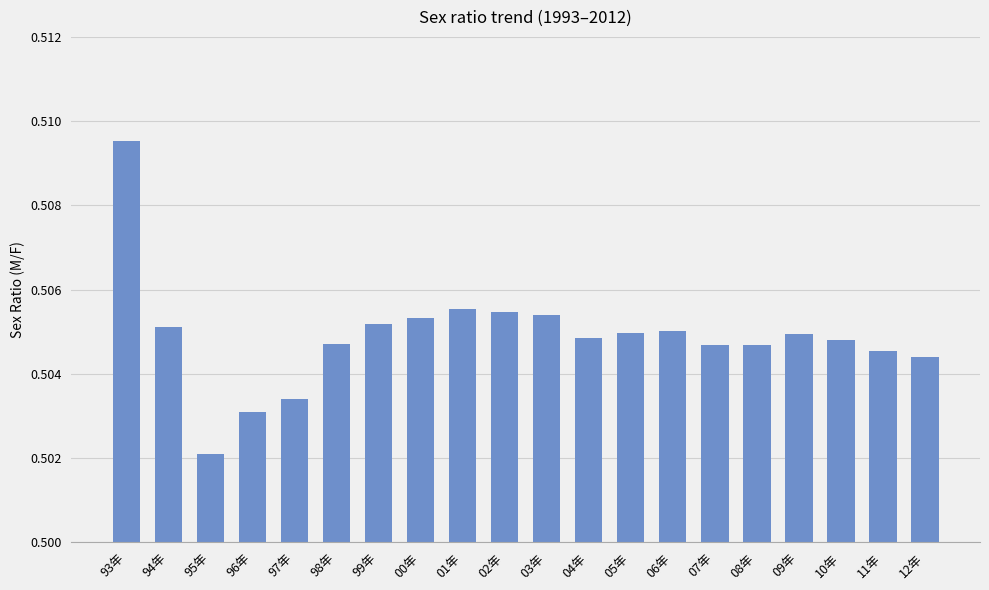

Is it true that the value at 95年 is 0.9?

False